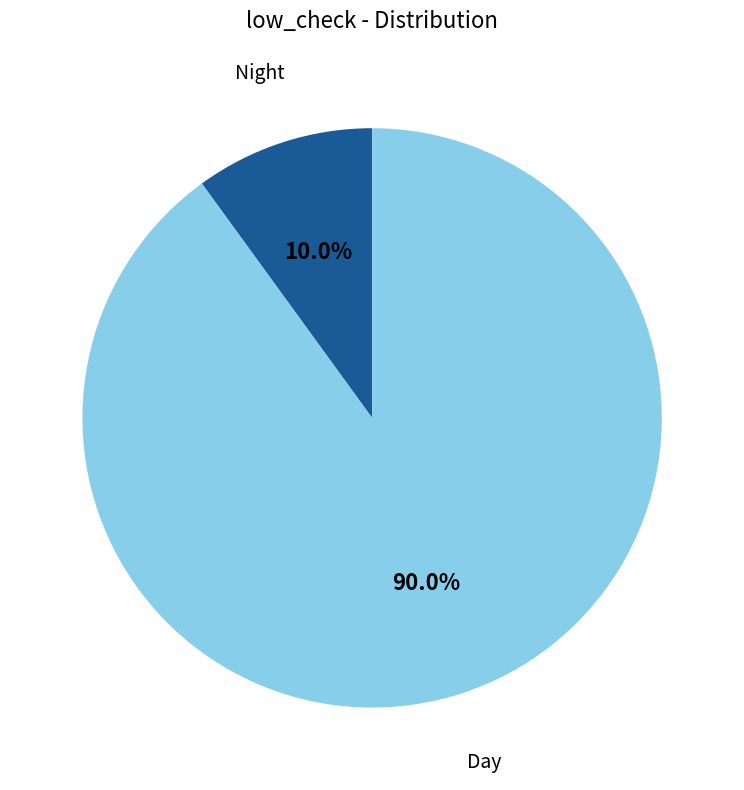

What is the largest slice in the pie chart?

Day